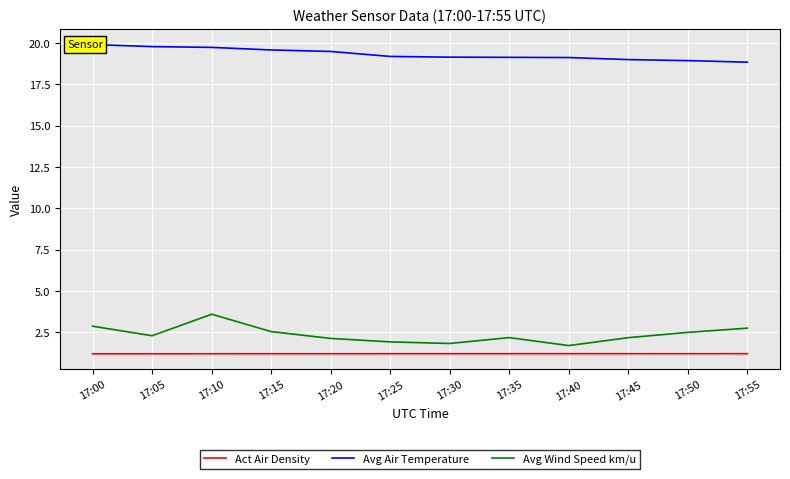

What is the total value across all series at 17:00?

24.0